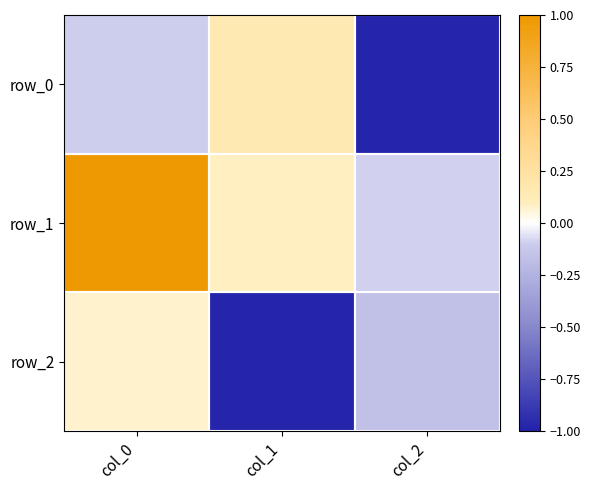

Where does the row_1 series first go above 0?

col_0